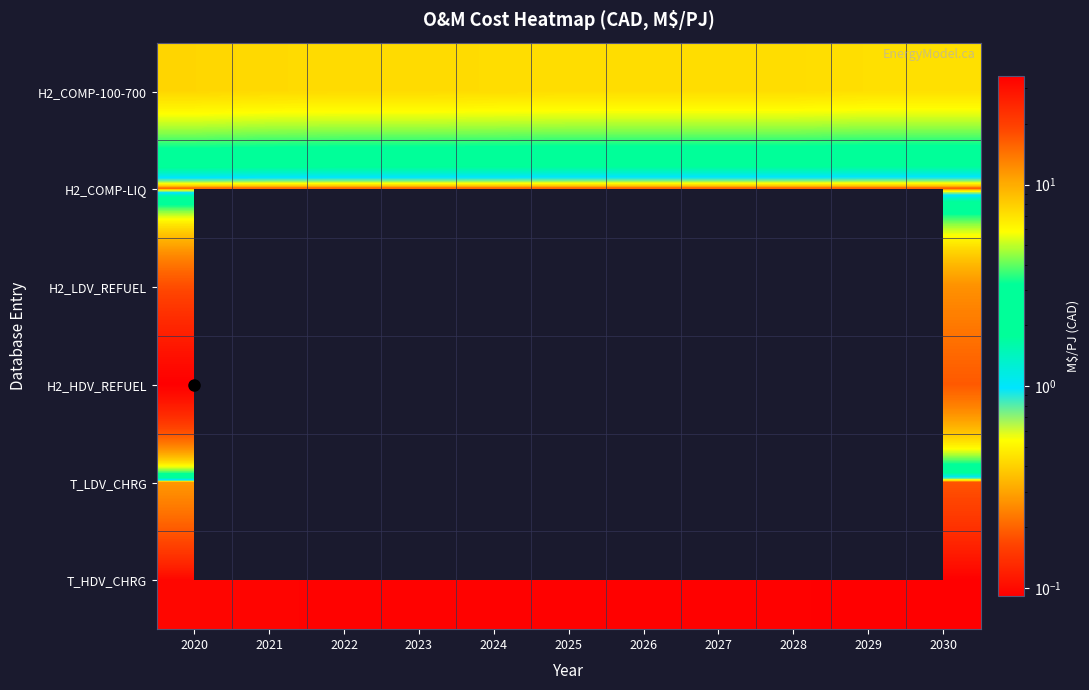

Which series has the largest total across all categories?

H2_COMP-100-700